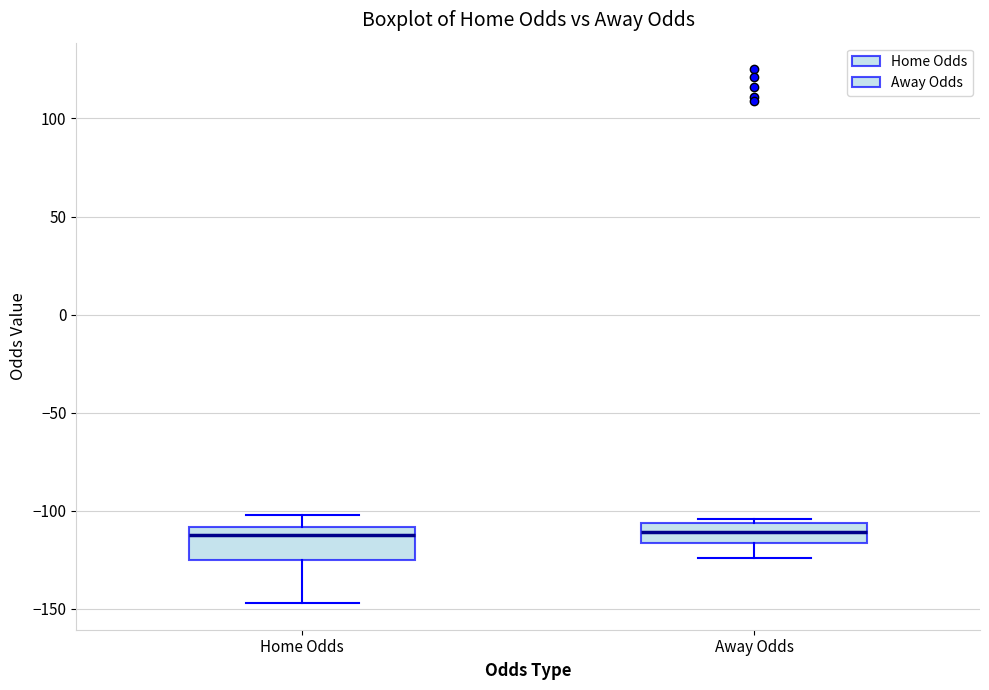

Where does the lower whisker of the box for Home Odds end on the y-axis? The values are not printed on the chart, so give them approximately, as read against the axis.

-145